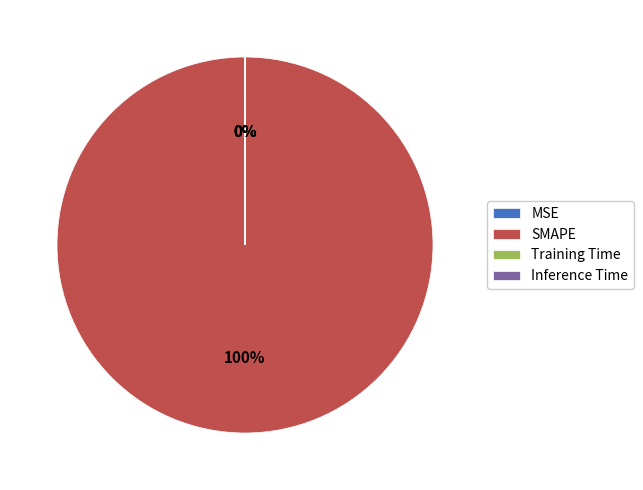

To the nearest percent, what percentage of the pie is SMAPE?

100%